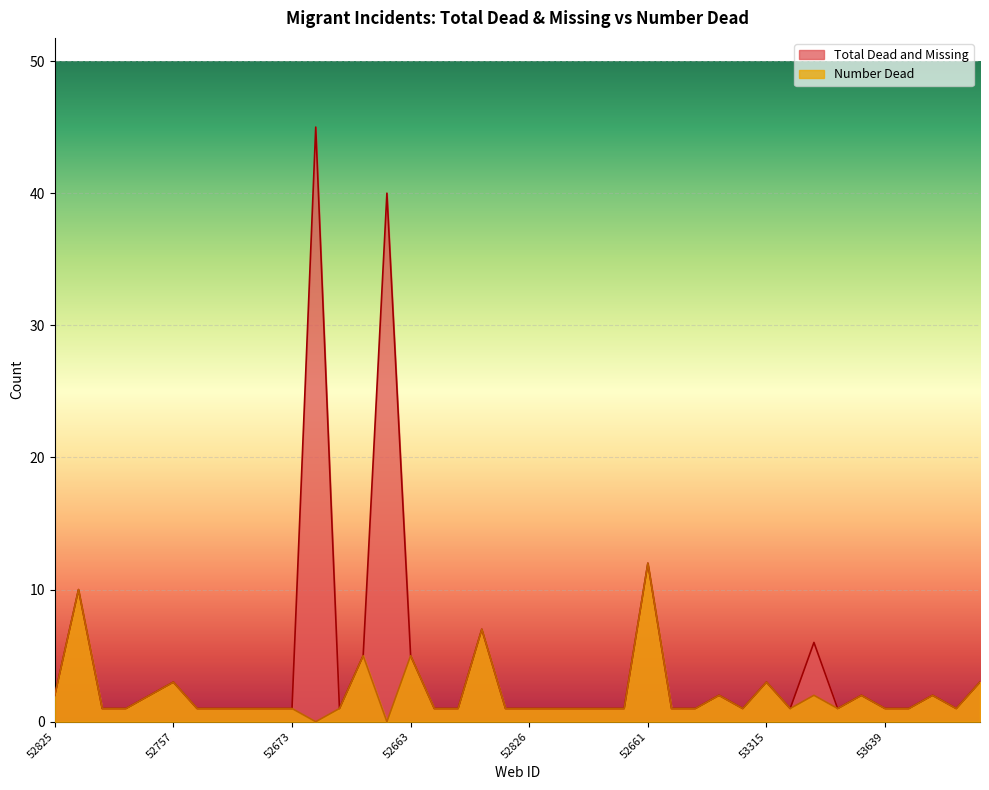

How many interior local peaks does the Number Dead series have?

11